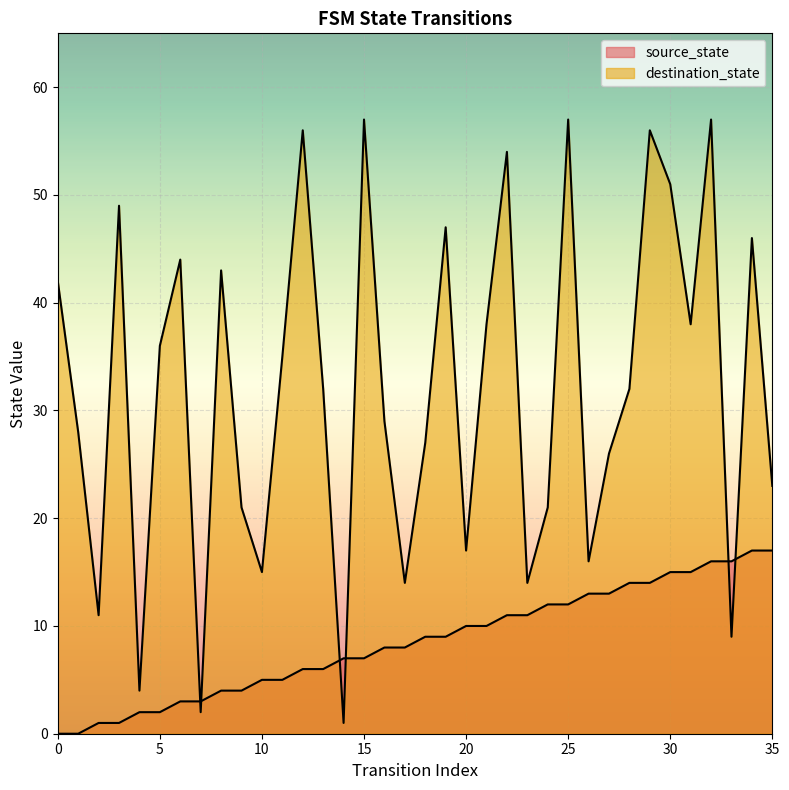

Which has a higher value, 13 or 24?

24